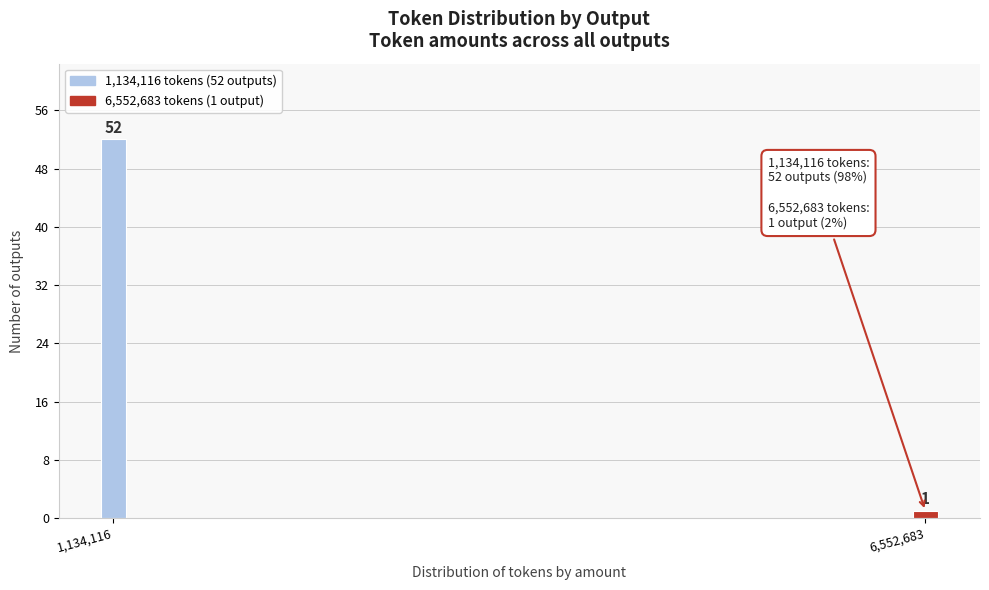

Reading right to left, what are all the values shown in this chart?

1	52